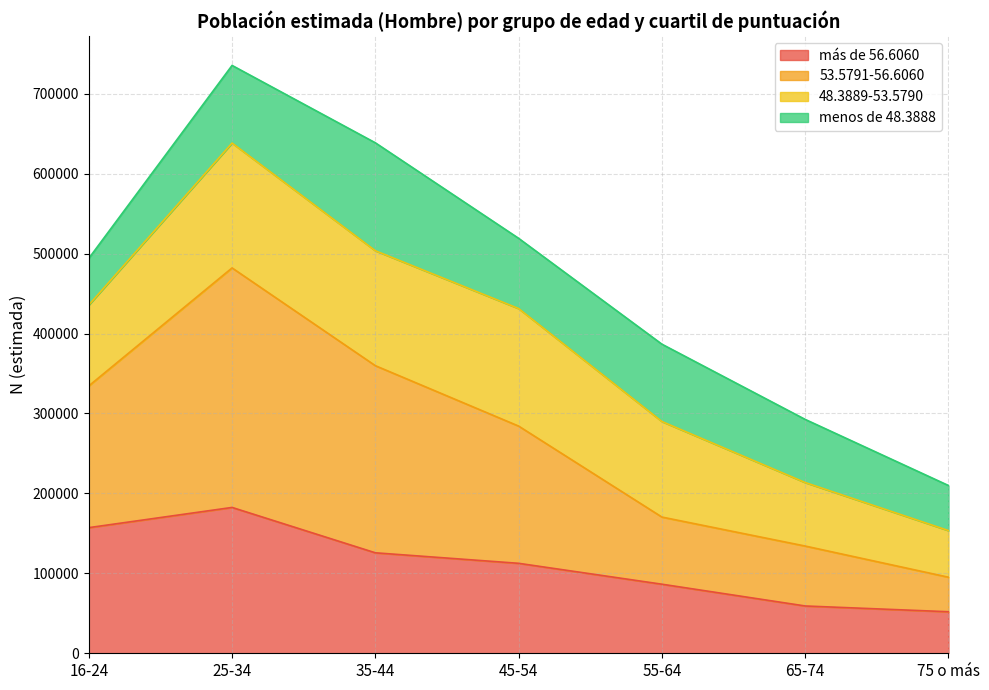

Which series has the largest total across all categories?

53.5791-56.6060